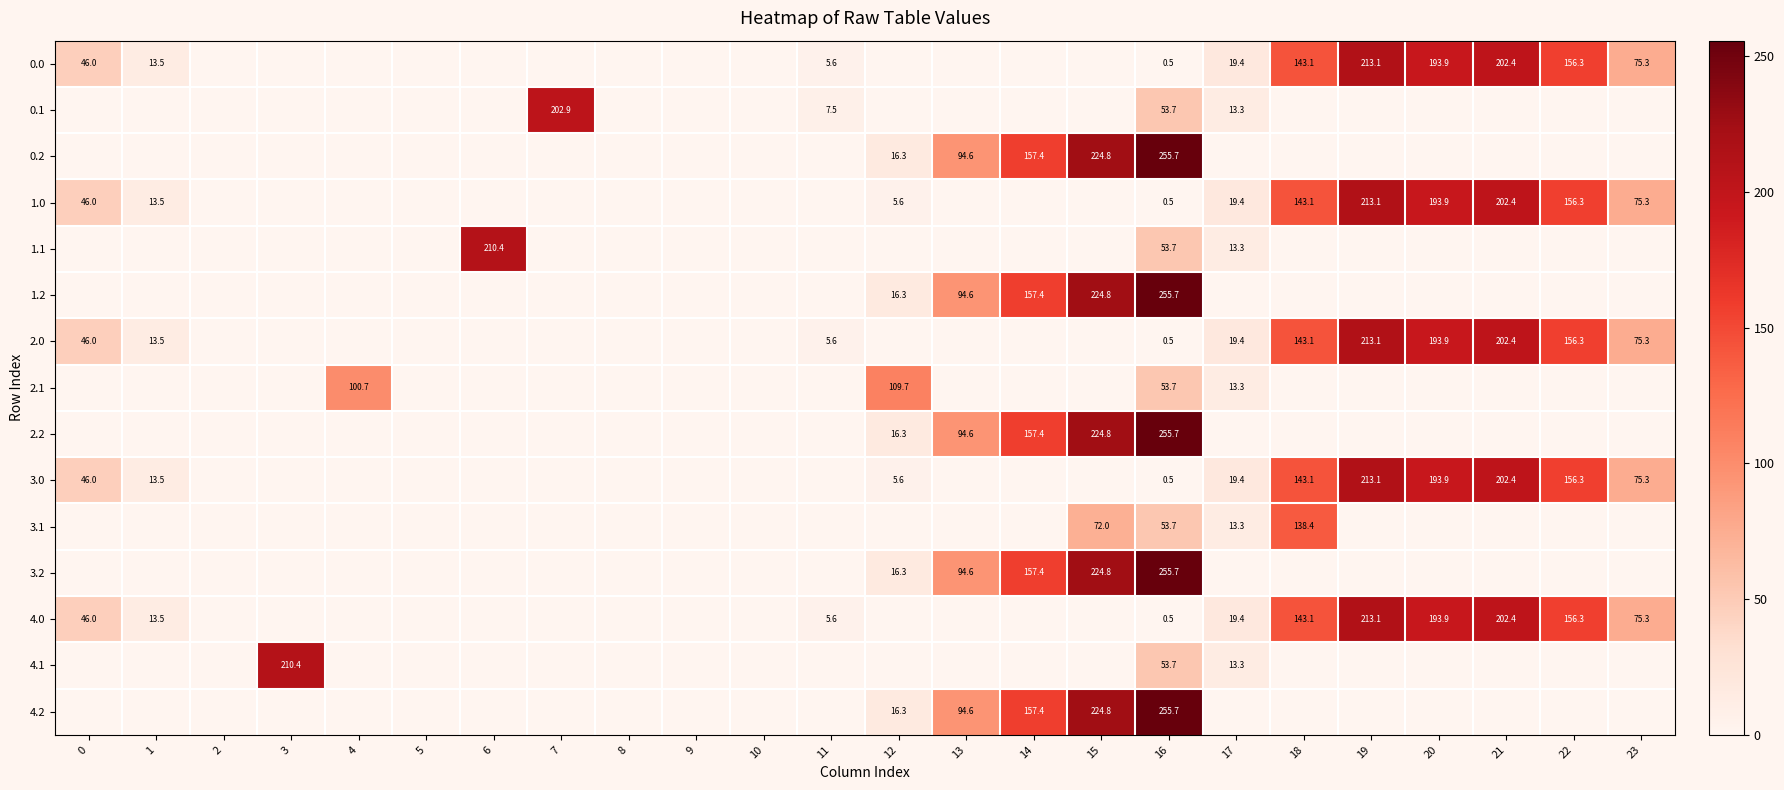

The 0.1 series shows 53.7 at 16. True or false?

True